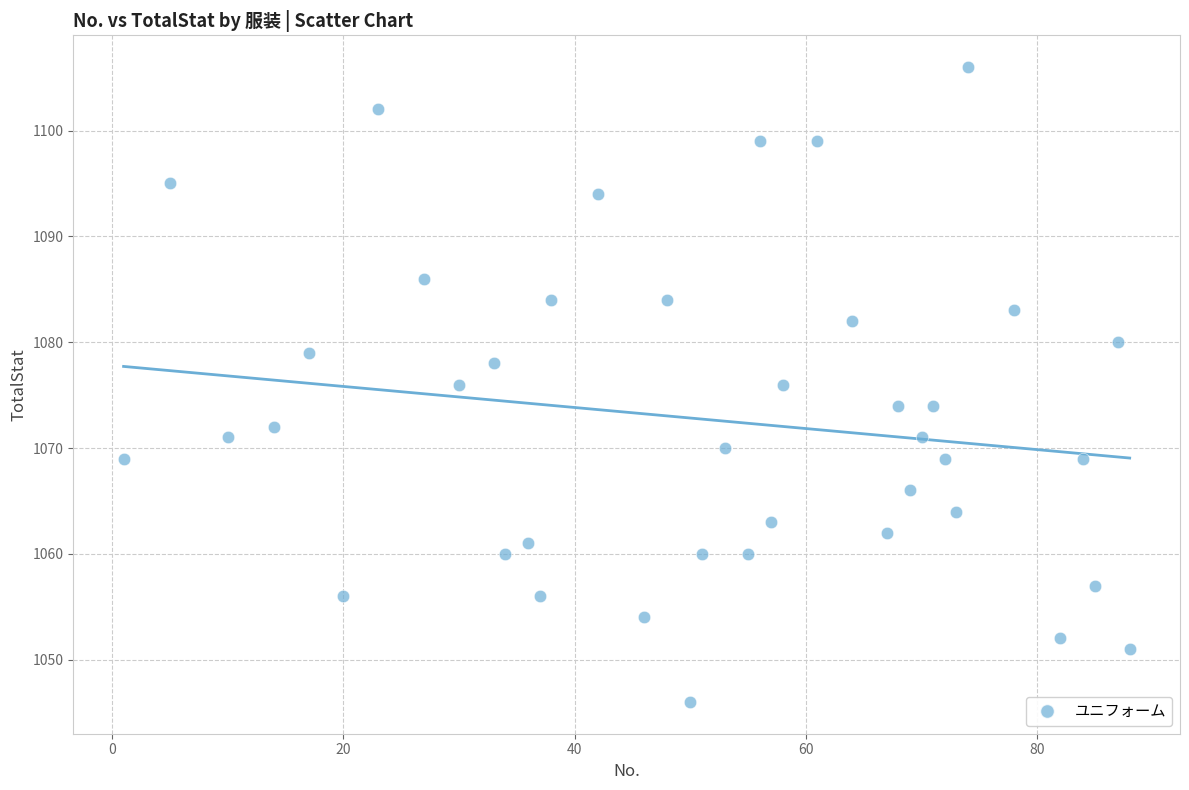

What is the range of X values (max minus min)?

87